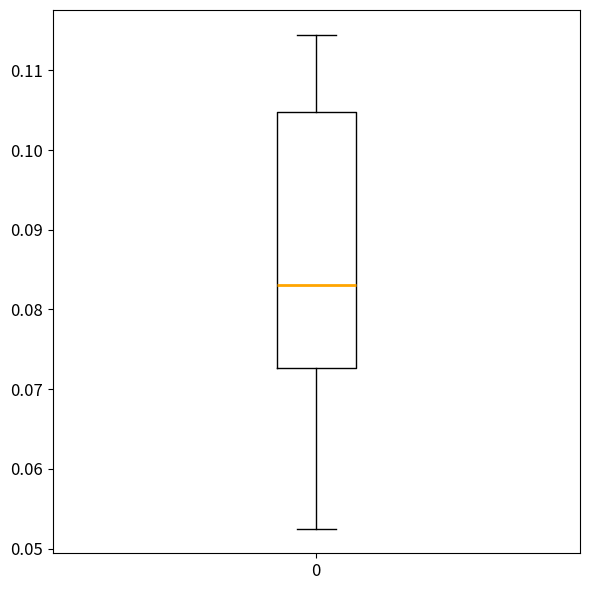

Read this box plot against the y-axis: the position of the median line, the range covered by the box, and the ends of both whiskers. The values are not printed on the chart, so give them approximately, as read against the axis.

median 0.083, box 0.073 to 0.105, whiskers 0.053 to 0.114